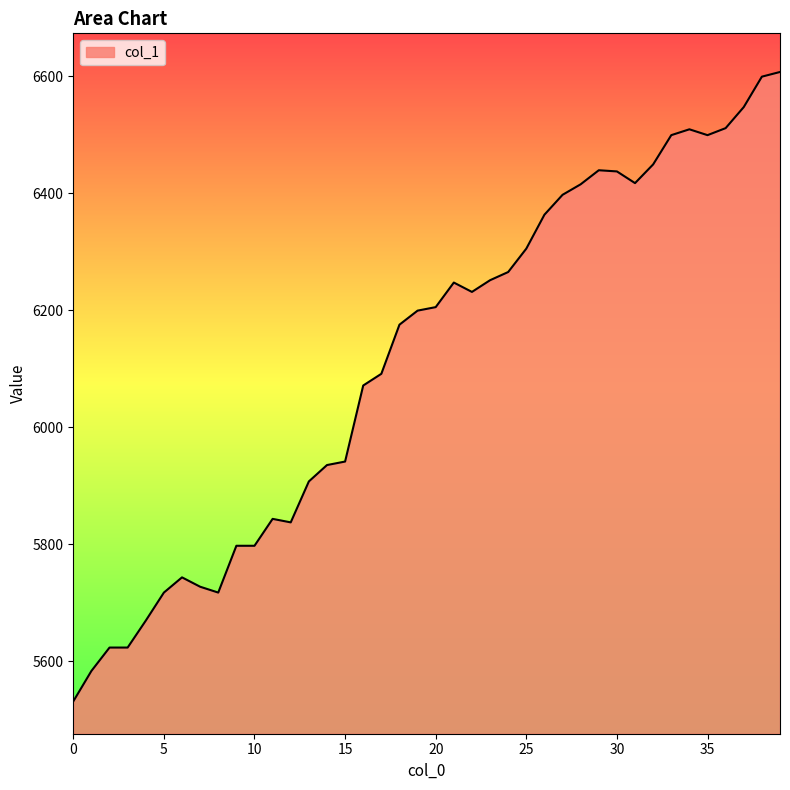

How many distinct data groups are displayed?

1